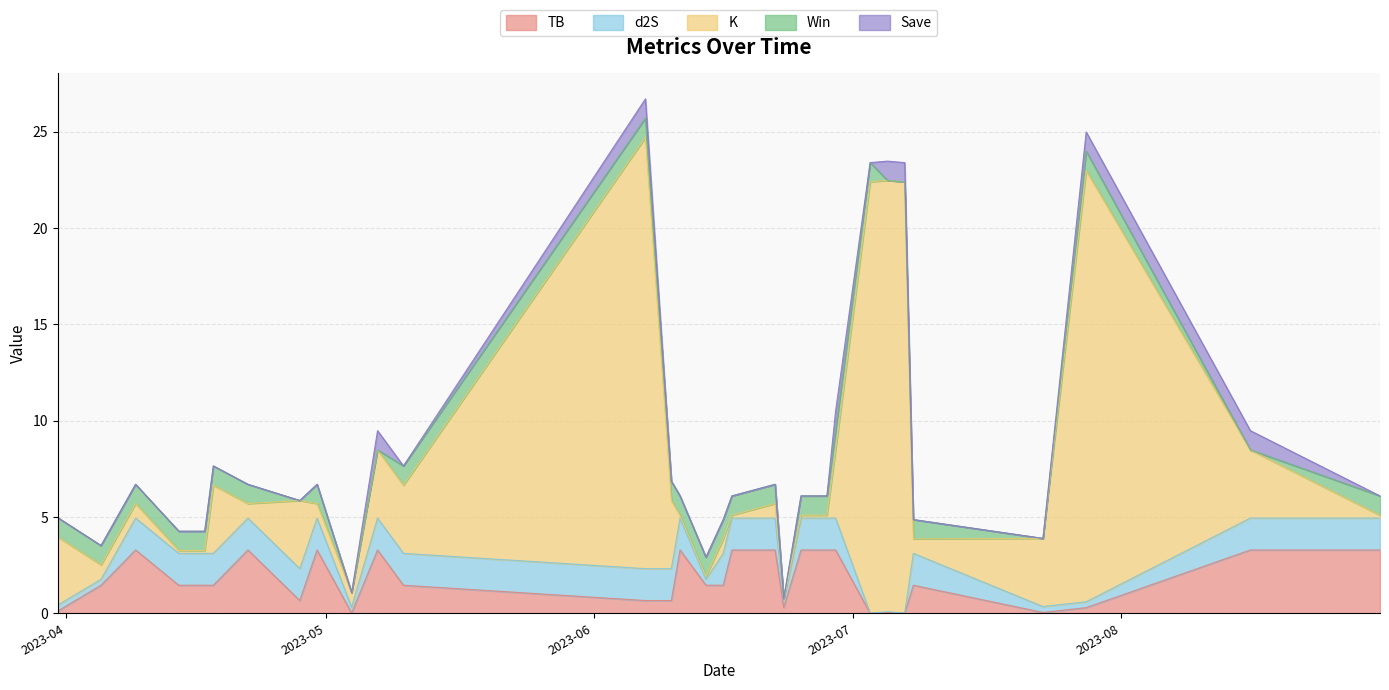

What are all the series names shown in the legend?

TB, d2S, K, Win, Save